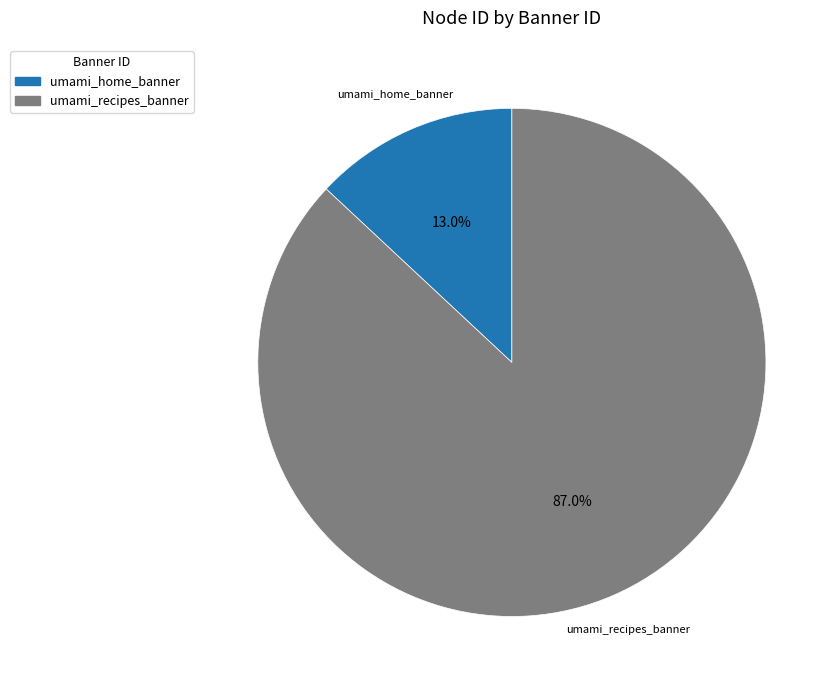

To the nearest percent, what percentage of the pie is umami_recipes_banner?

87%